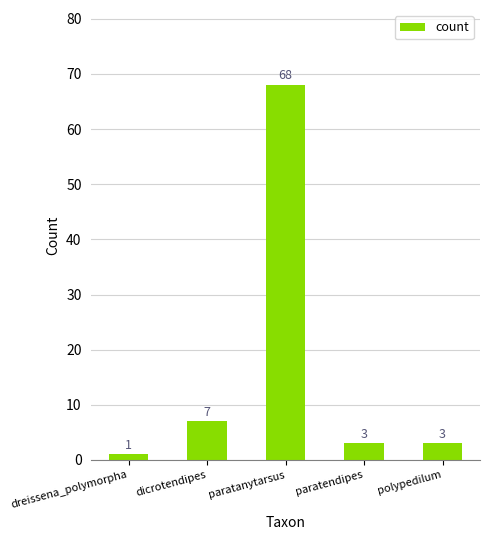

Which label corresponds to the largest value in the chart?

paratanytarsus